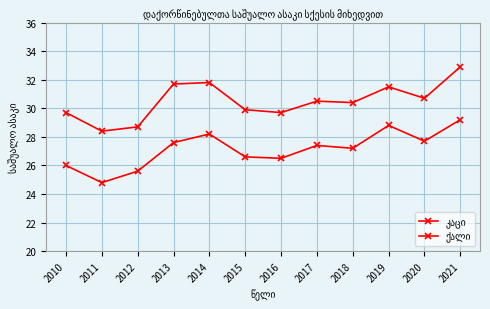

What is the value of the ქალი point at the 3rd from the left?

25.6